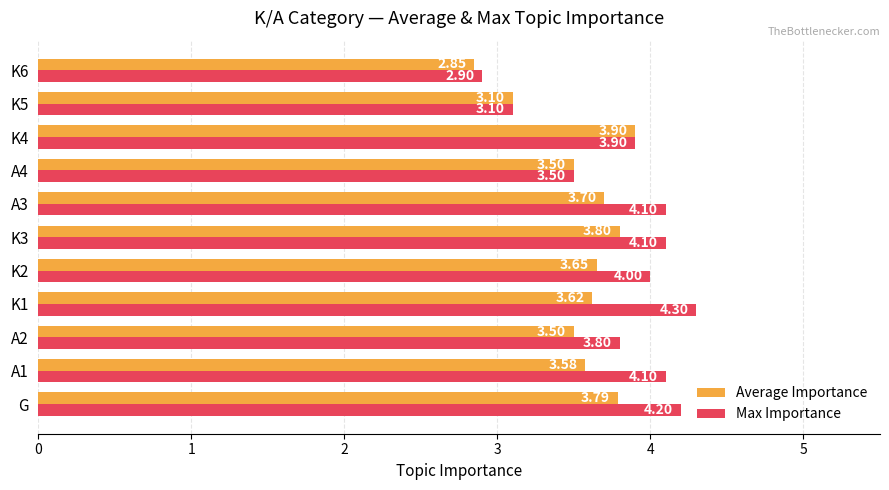

What is the smallest value displayed?

2.9